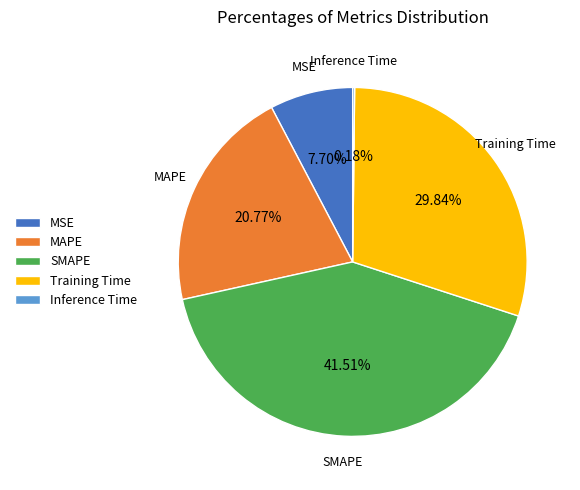

To the nearest percent, what is the difference between the SMAPE and Training Time slice percentages?

12%